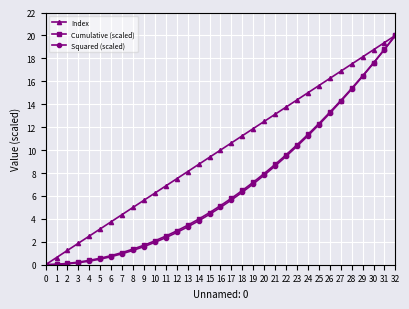

Is the value of Cumulative (scaled) at 31 greater than the value of Squared (scaled) at 1?

Yes